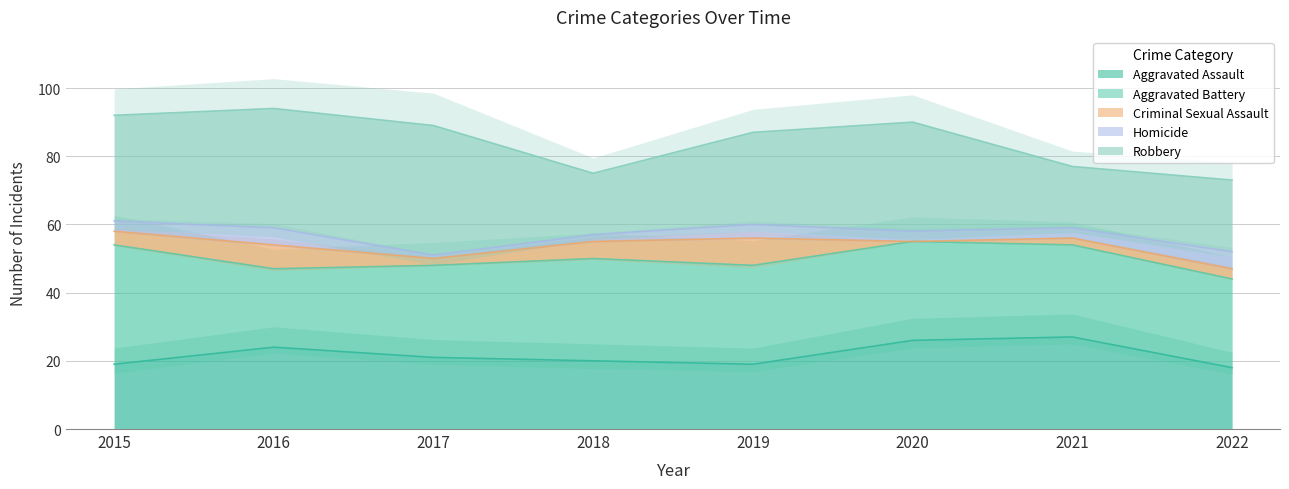

What is the difference between the maximum and minimum values in the Aggravated Battery series?

12